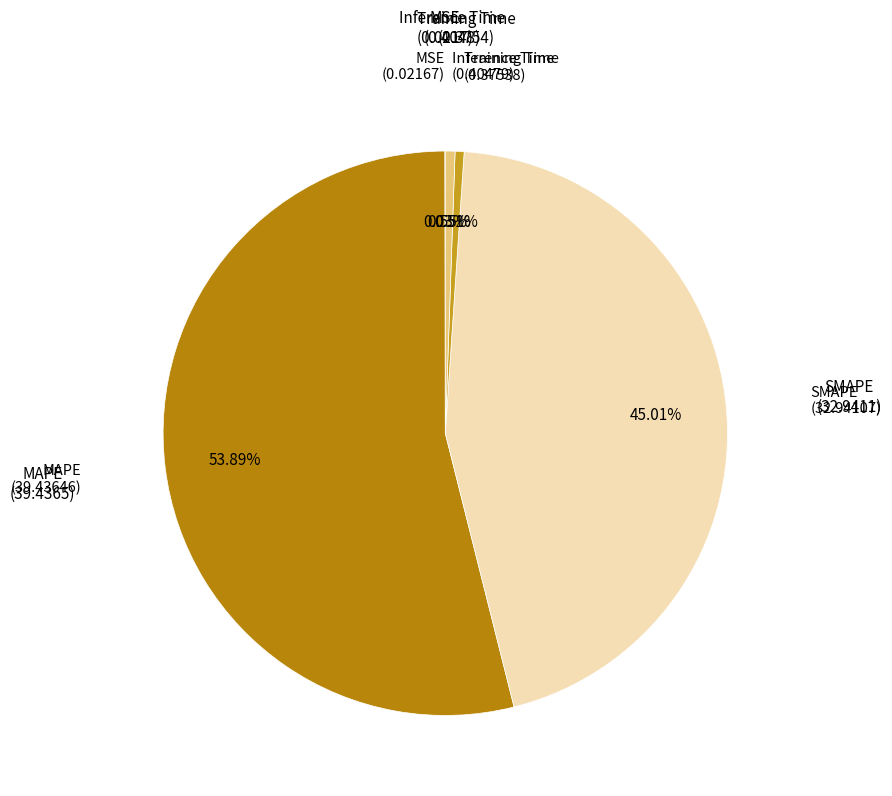

Is it true that Inference Time is 11% of the pie?

False